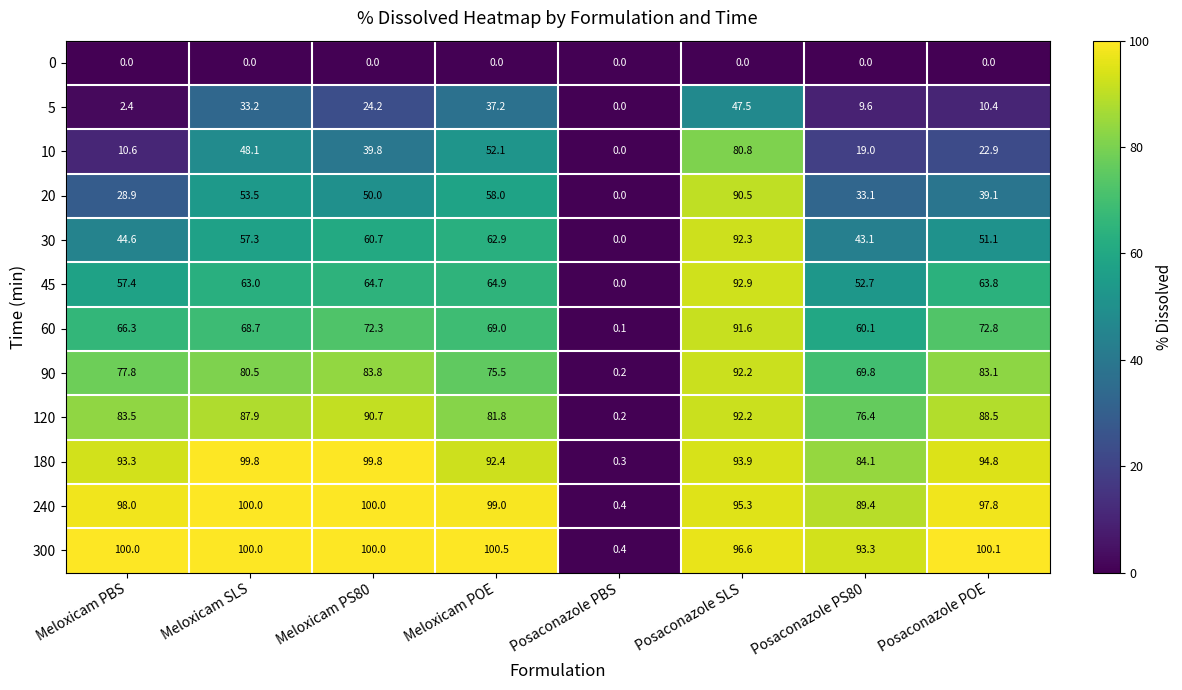

Which series has the largest range (max minus min)?

300